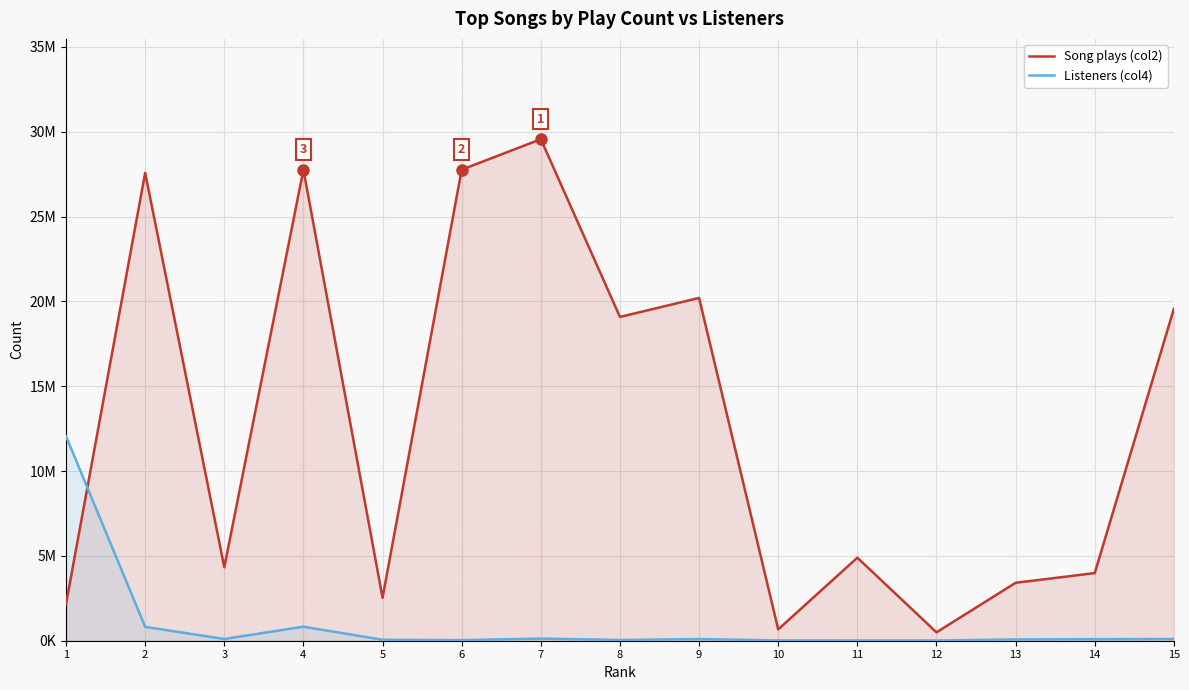

Is it true that Song plays (col2) equals 29556005 at 7?

True